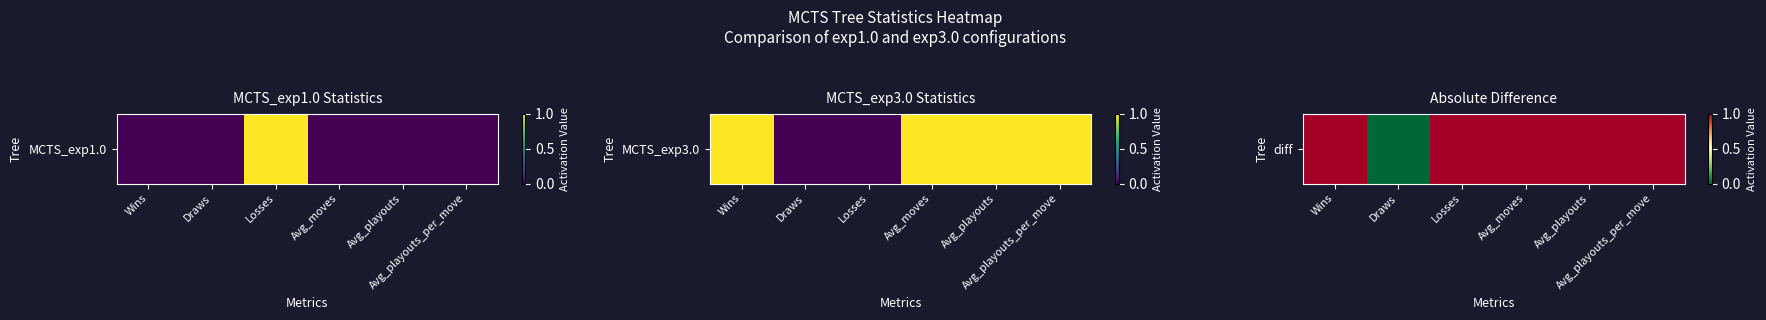

Rank the categories by value from lowest to highest.

Draws, Wins, Losses, Avg_moves, Avg_playouts, Avg_playouts_per_move